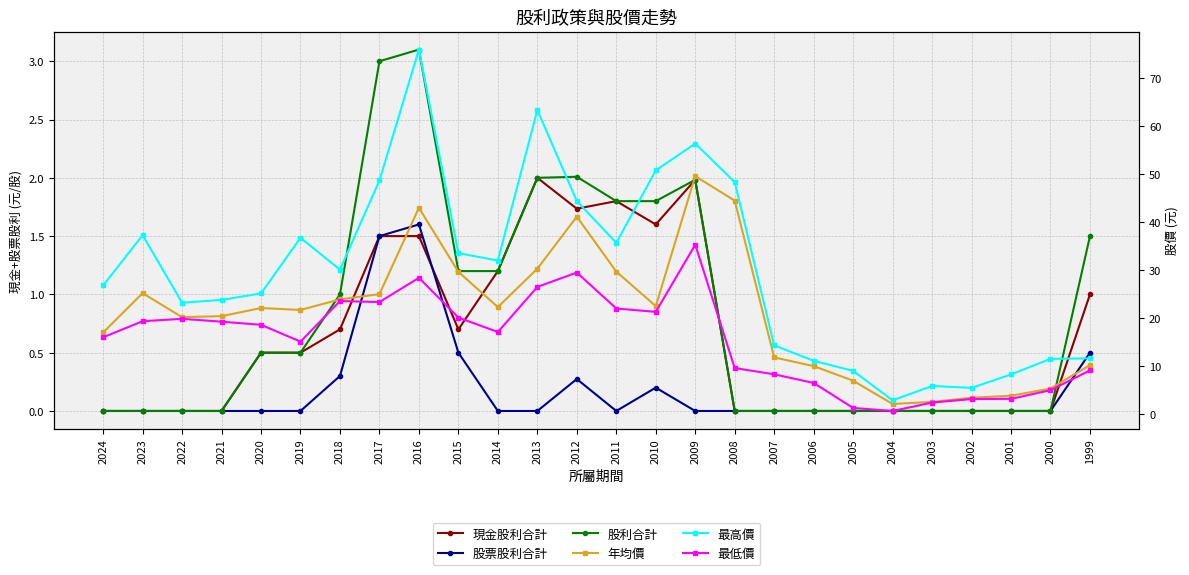

Count the number of categories in the chart.

26